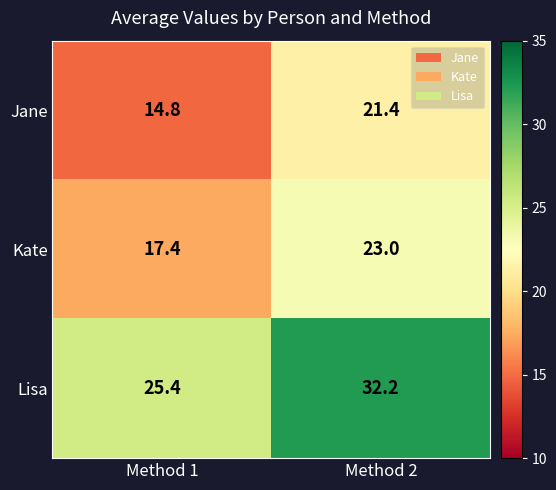

Which series has the widest spread of values?

Lisa